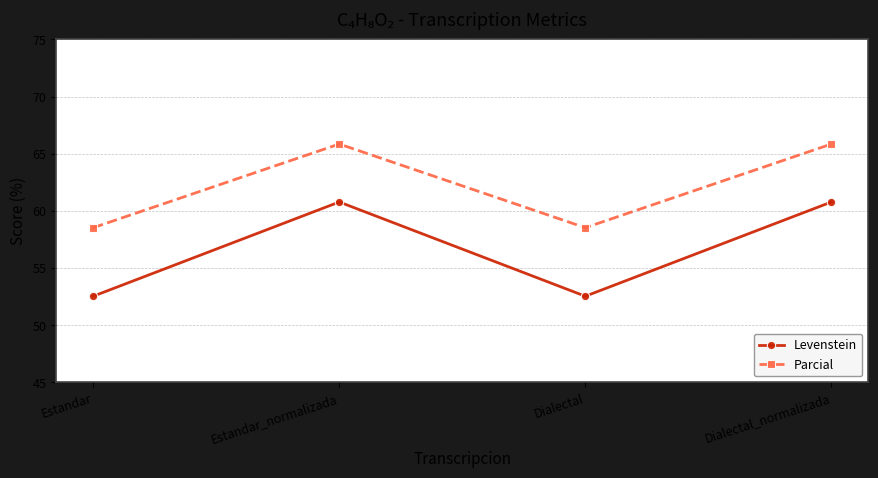

Read the Parcial value at Dialectal_normalizada.

65.9